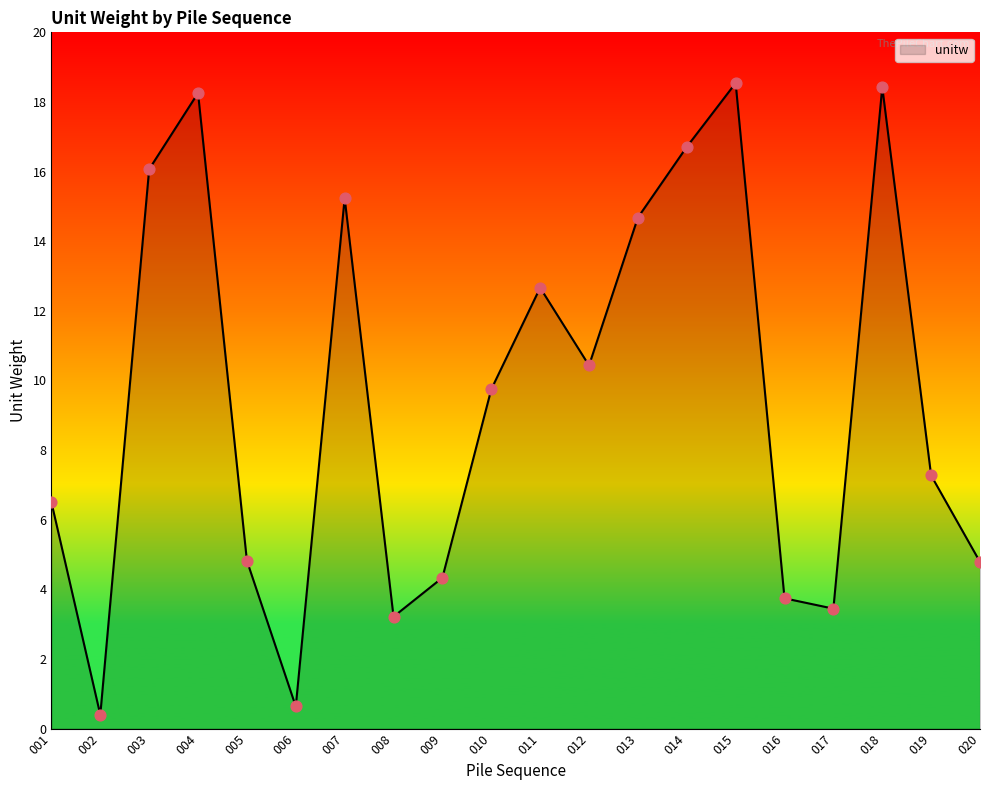

Approximately how many times larger is the value at 005 compared to 018?

0.3